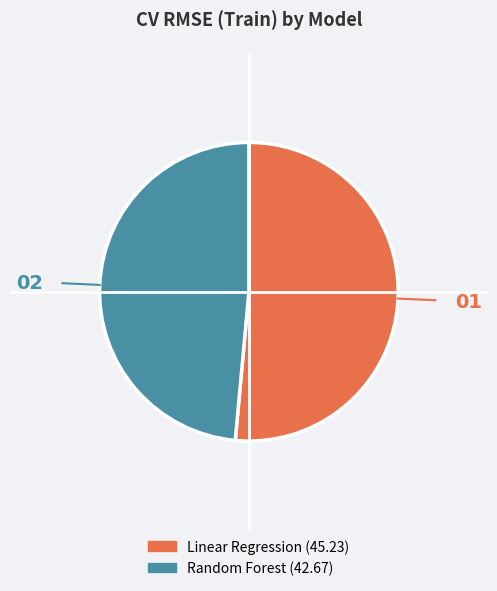

Does Linear Regression represent more than half of the total?

Yes